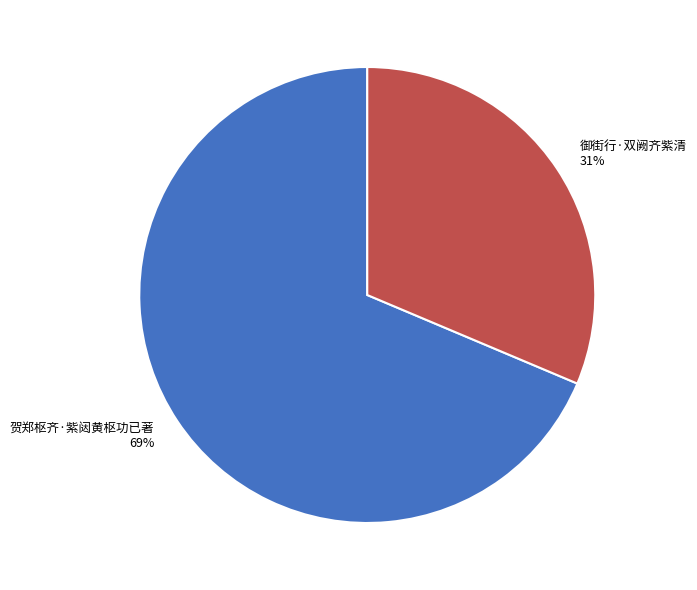

Which slice represents more than half of the pie?

贺郑枢齐·紫闼黄枢功已著